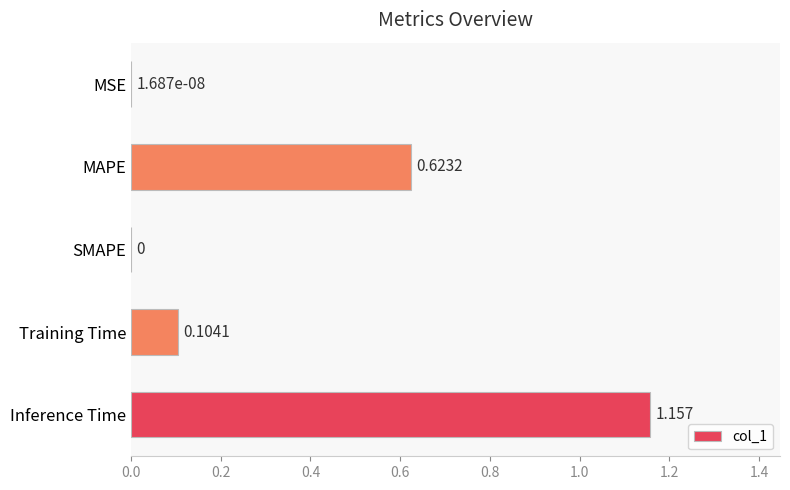

Between MAPE and Training Time, which is larger?

MAPE